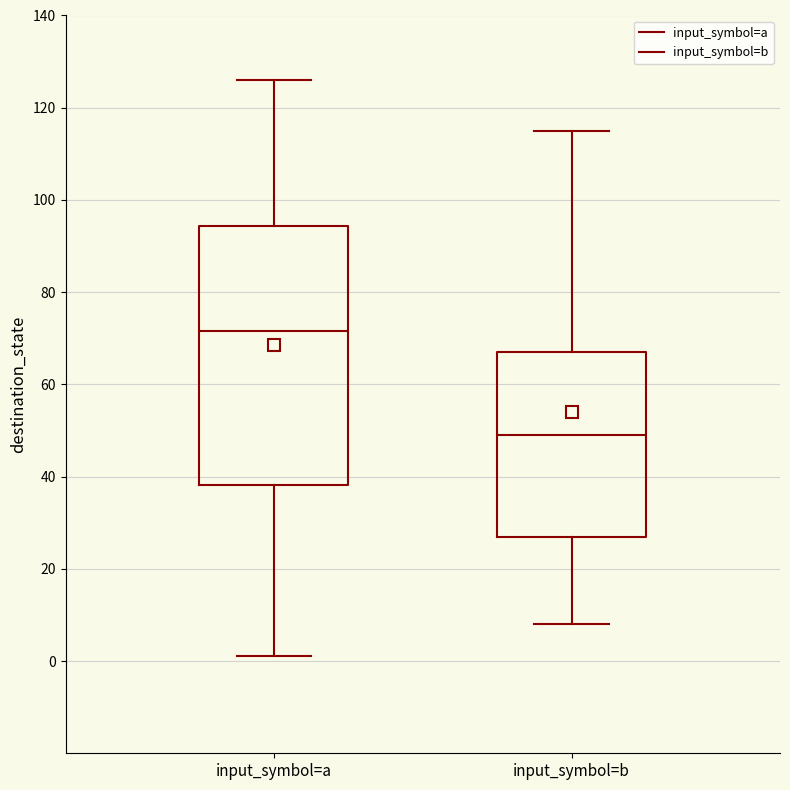

Comparing the boxes themselves (not the whiskers), which one is the tallest?

input_symbol=a